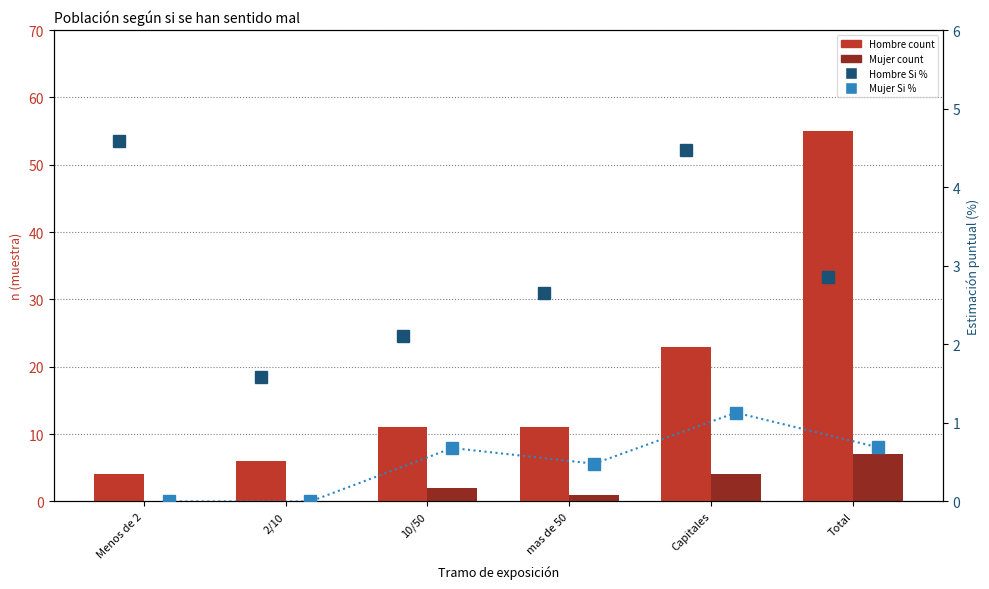

Which category has the lowest value in the Mujer count series?

Menos de 2